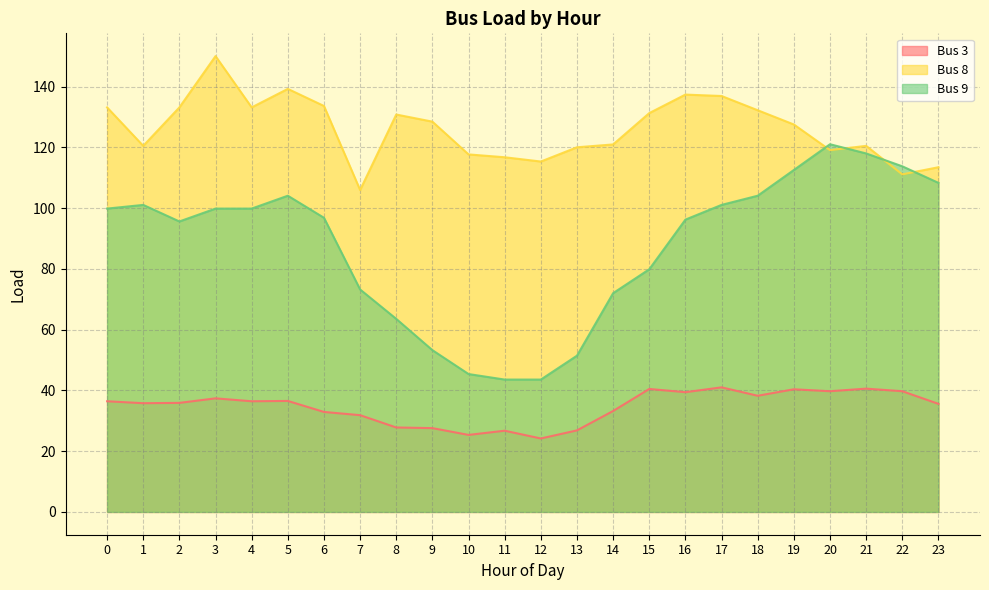

Does the chart display data point markers on the line(s)?

No